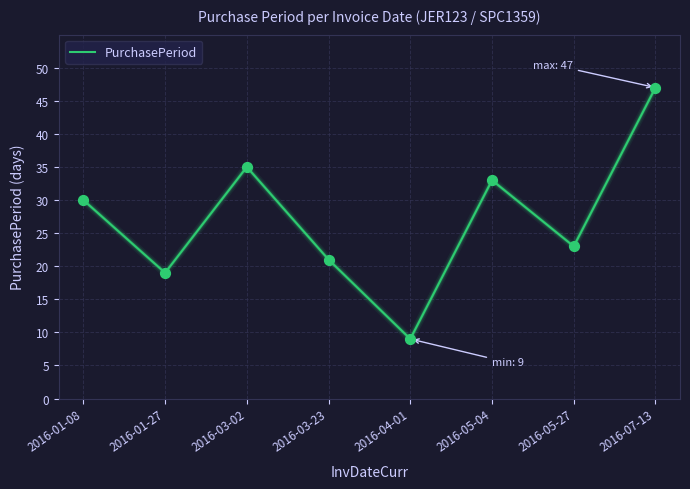

Which has a higher value, 2016-03-23 or 2016-05-04?

2016-05-04